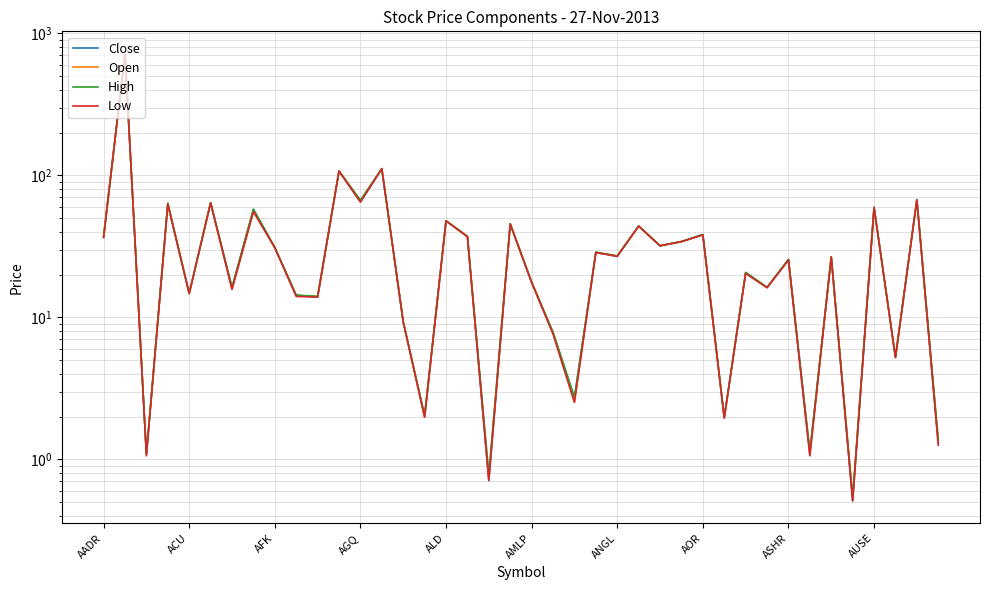

What value does the Close series have at 26?

32.0